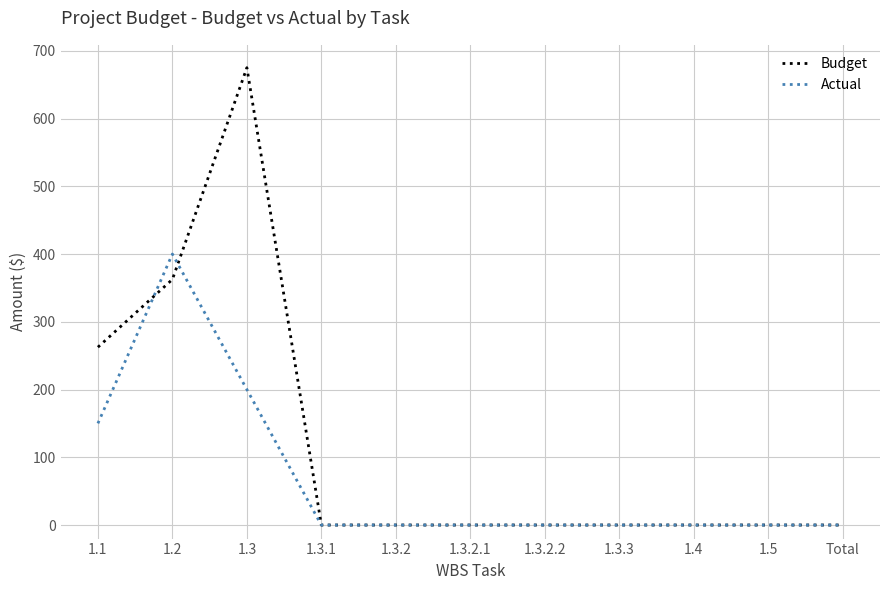

Is this an area chart (filled region under the line)?

No